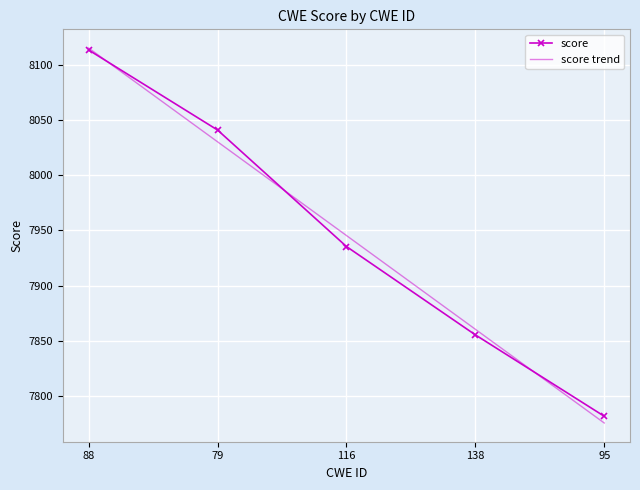

What is the difference between the maximum and minimum values in the score series?

332.5